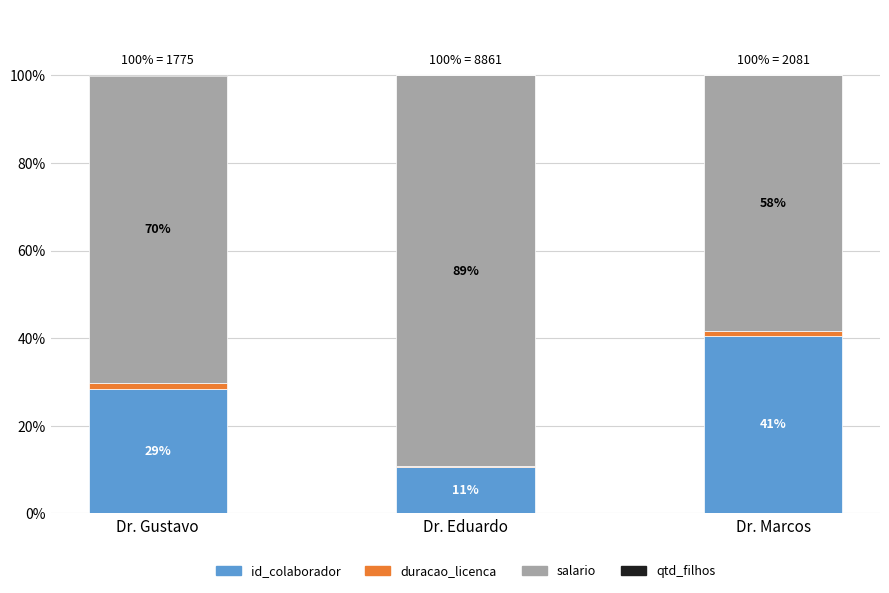

What is the sum of the salario values at Dr. Marcos and Dr. Eduardo?

147.5